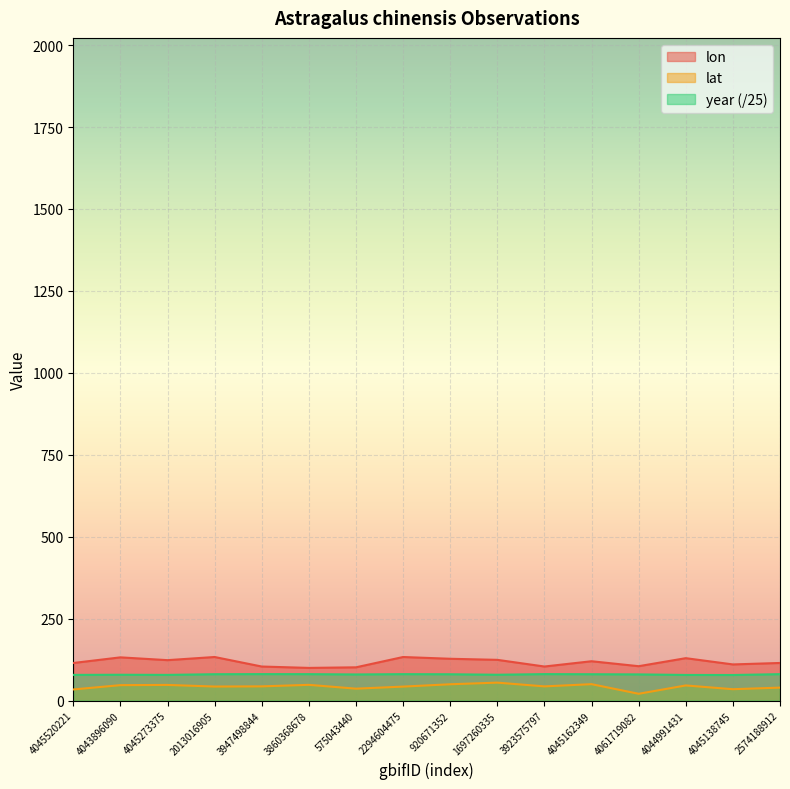

What is the highest value of the lon series?

133.1